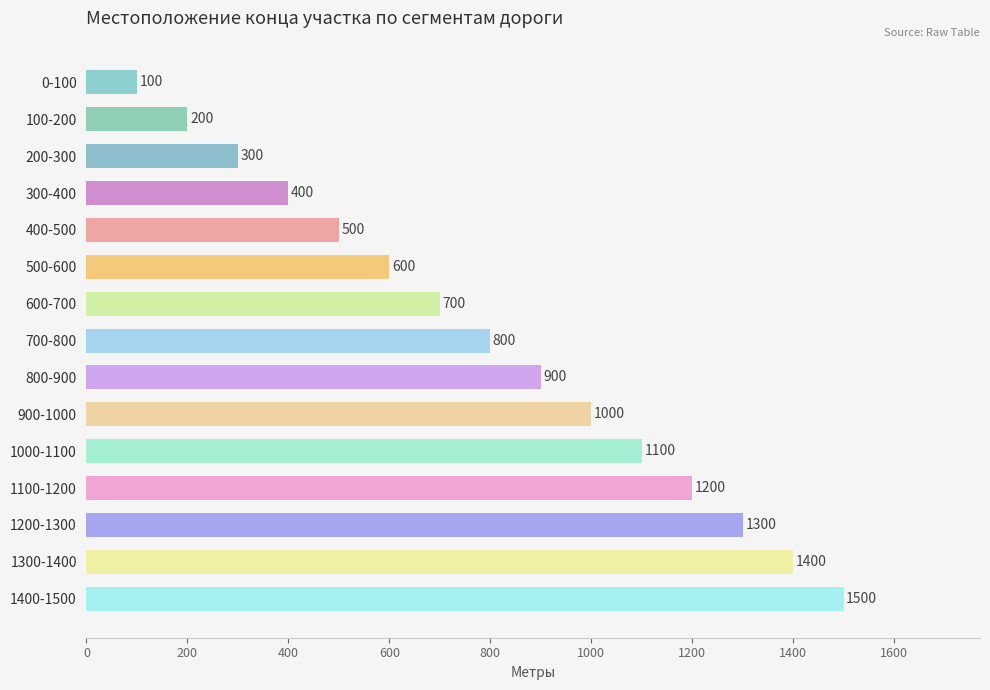

At which label is the value closest to 800?

700-800